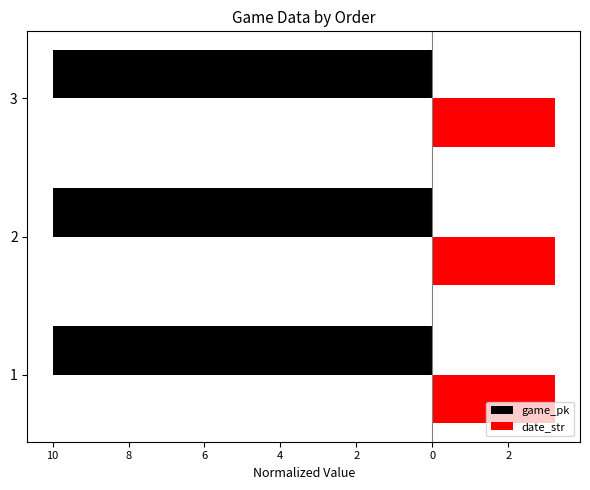

What are all the series names shown in the legend?

game_pk, date_str